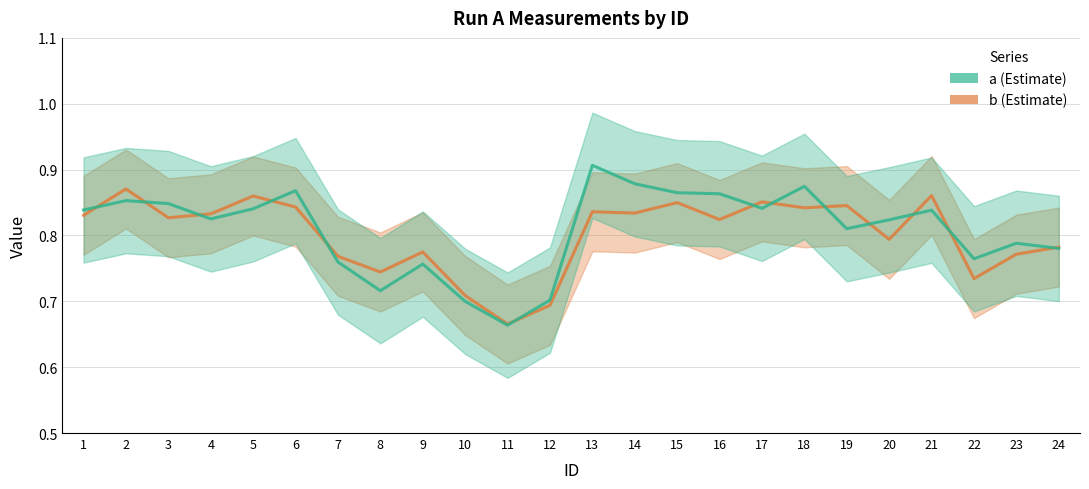

What is the greatest value displayed?

0.9